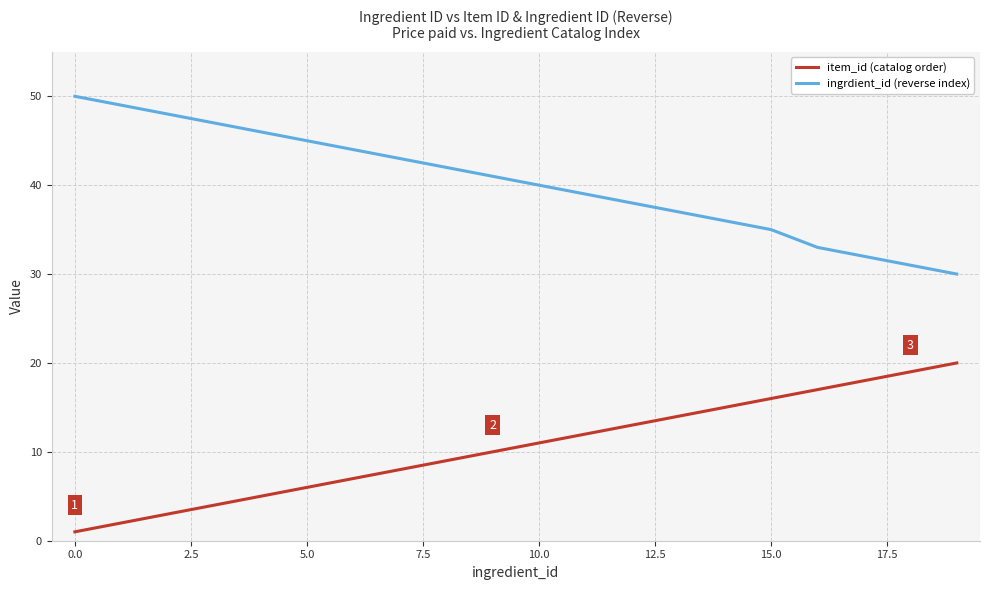

What is the greatest value displayed?

50